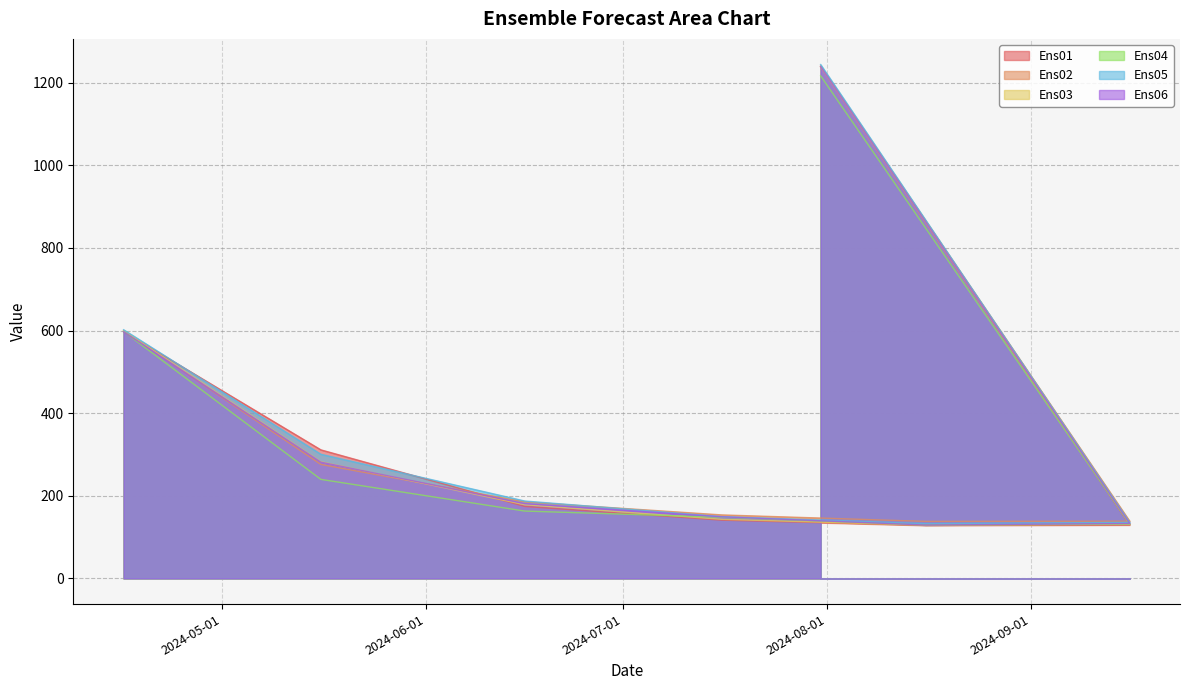

How many data points in Ens04 are less than 162?

3